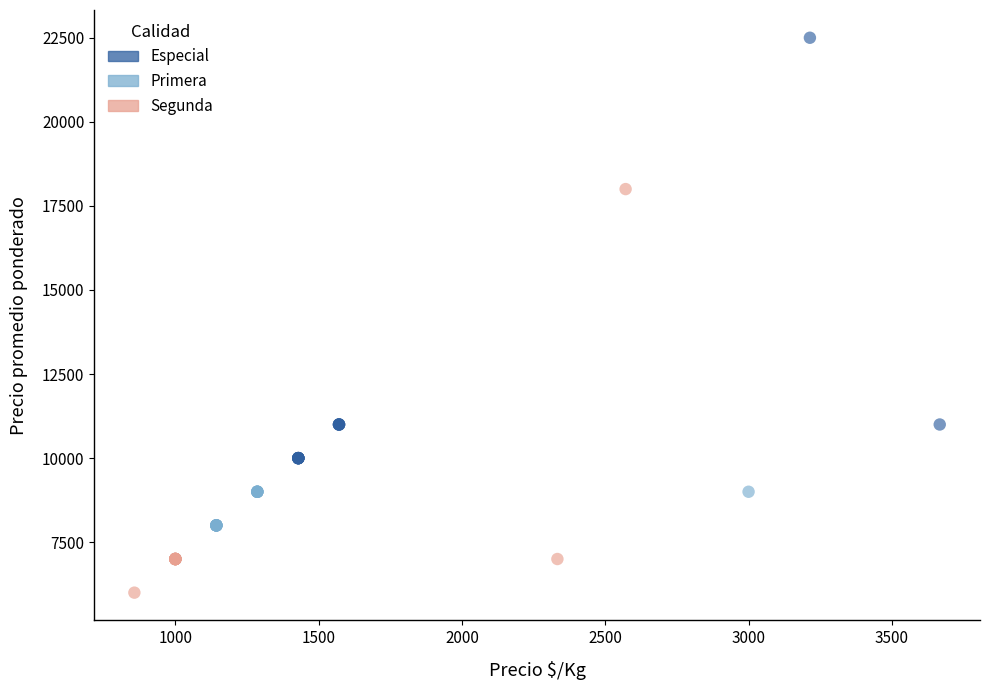

Which series reaches the minimum Y coordinate?

Segunda